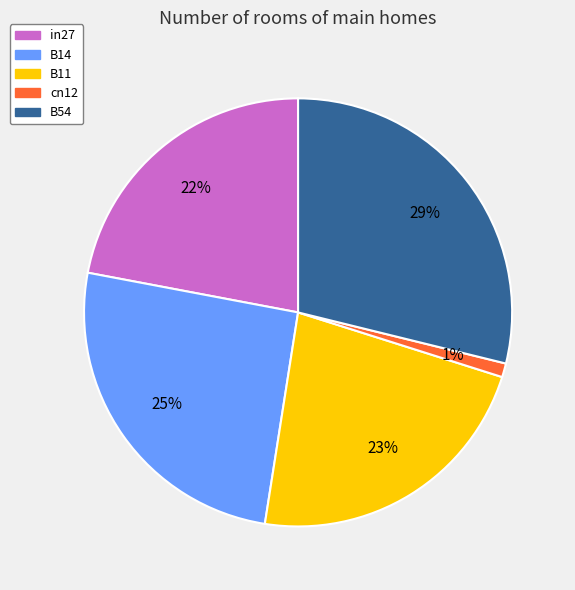

Is in27 the majority of the pie?

No